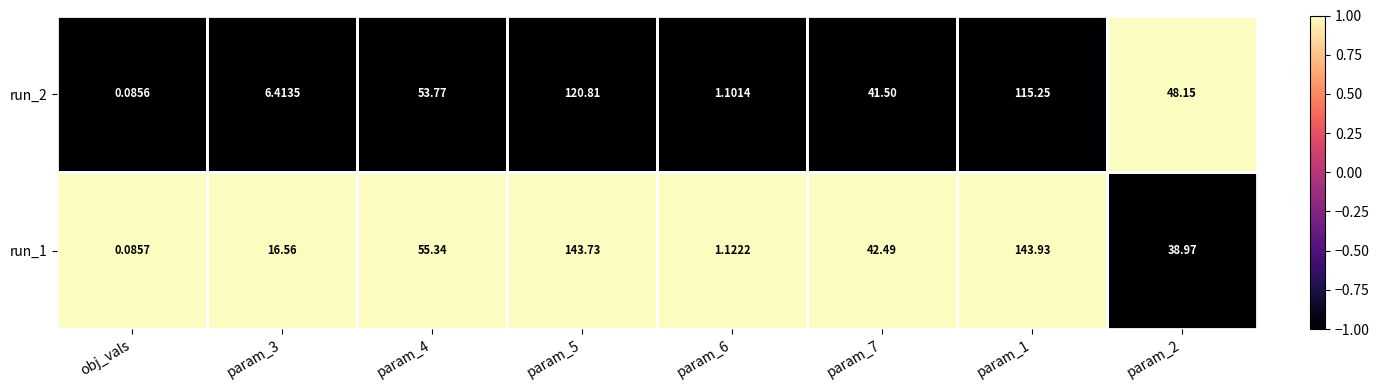

At which label does run_1 reach its minimum?

obj_vals